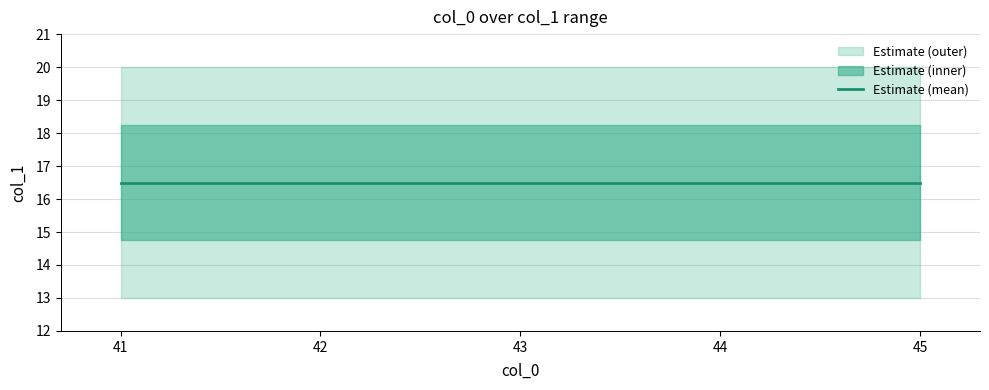

What is the average value?

16